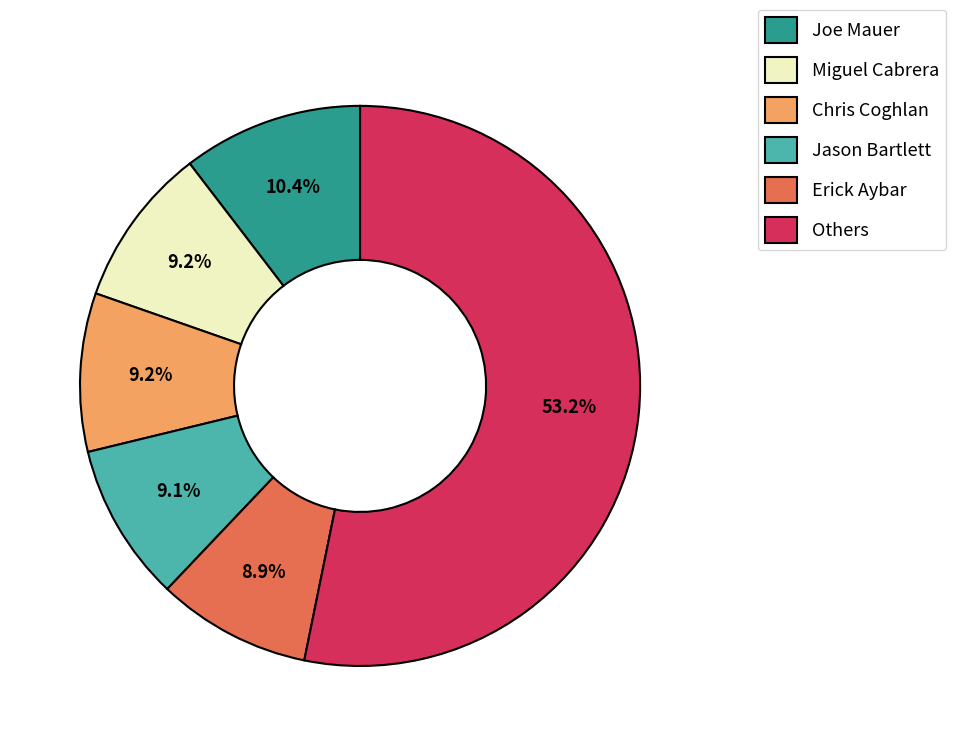

Is it true that Joe Mauer is 1% of the pie?

False